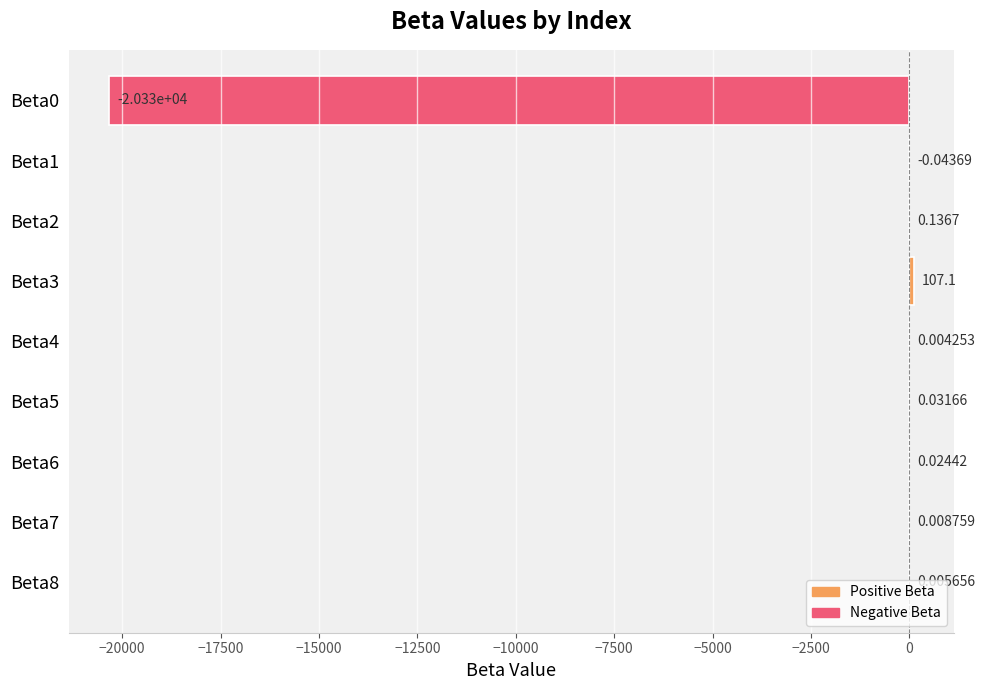

Are the bars horizontal?

Yes